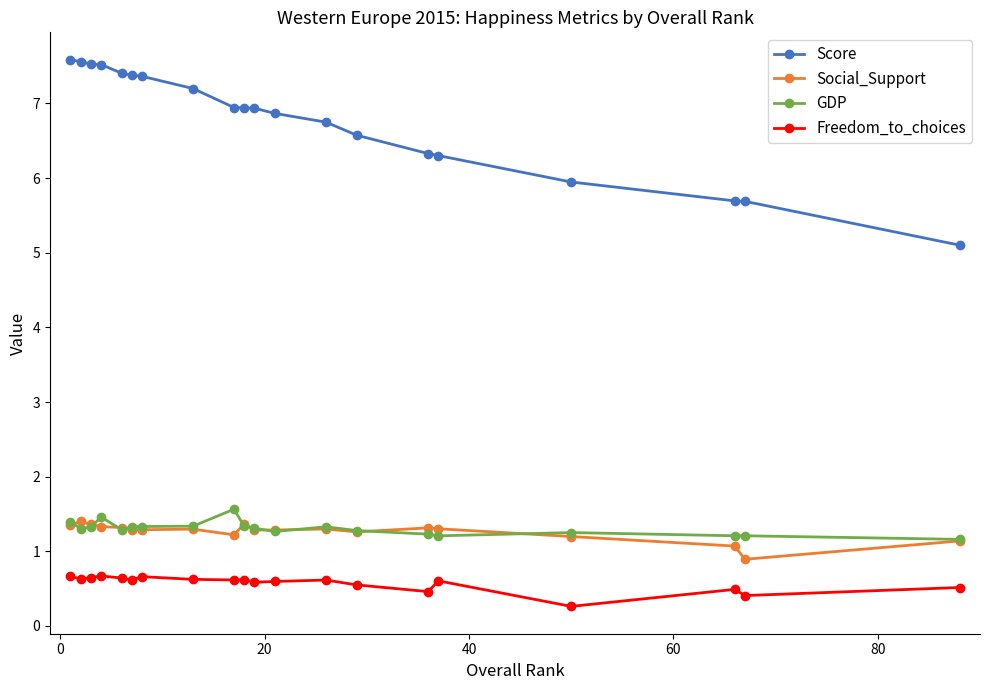

Which series has the widest spread of values?

Score